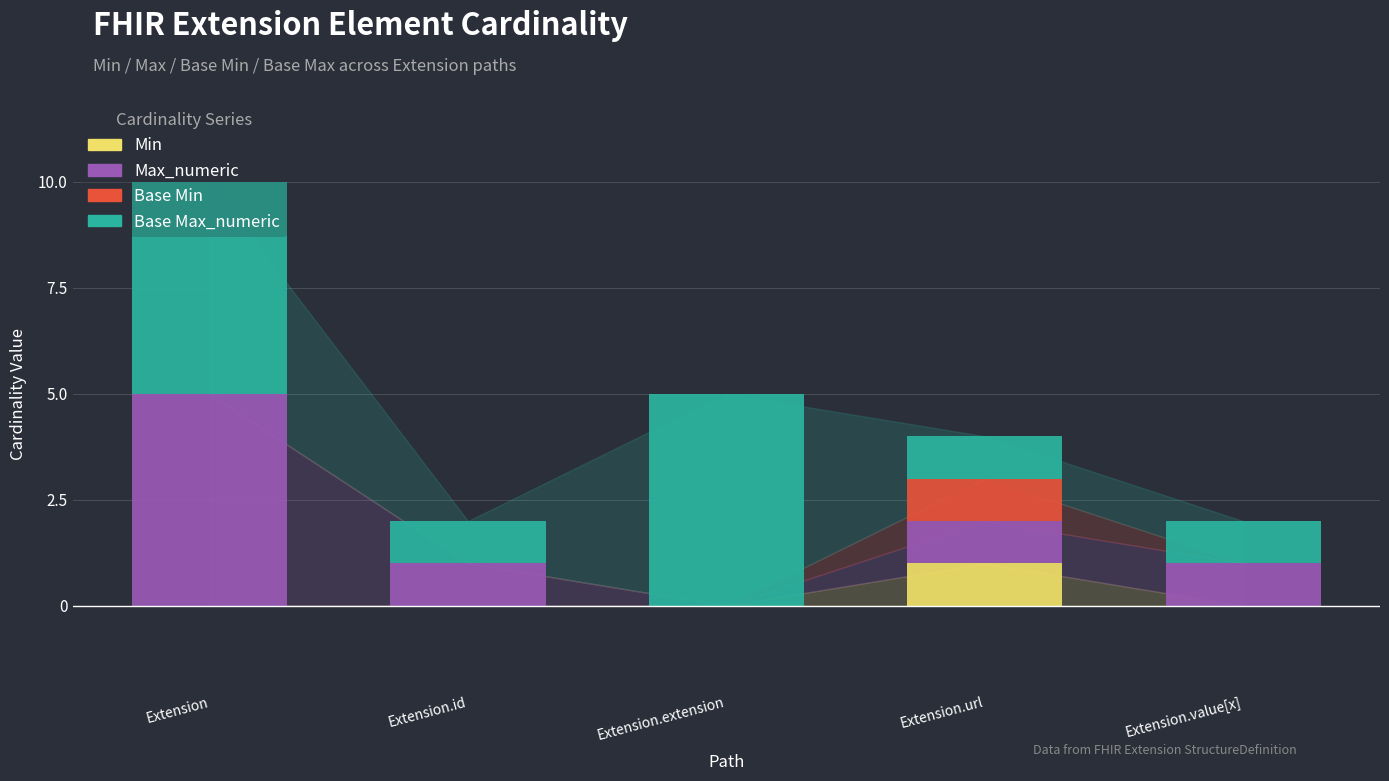

The value of Min at Extension is 0. True or false?

True